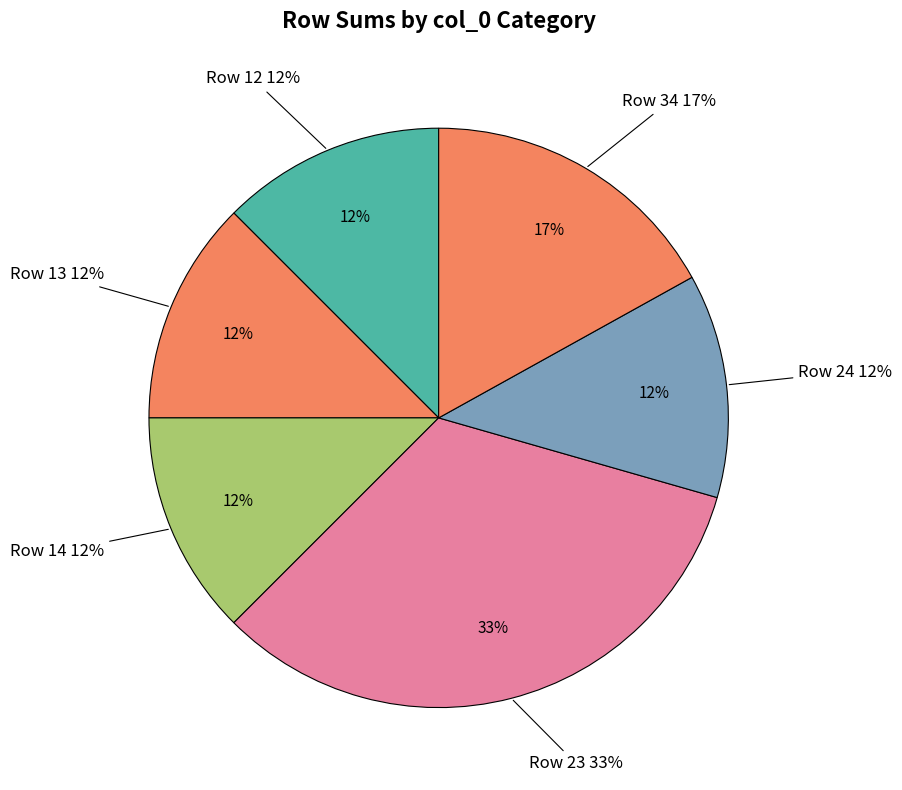

Is there a majority slice in this chart?

No